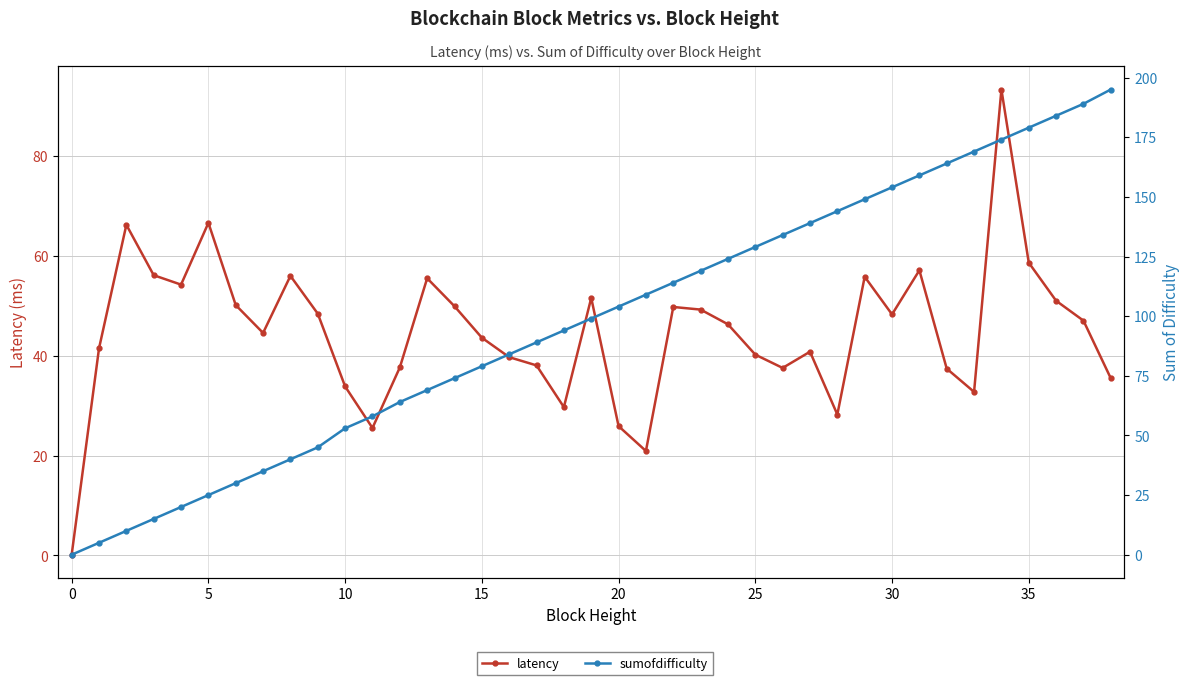

What is the maximum value shown in the chart?

195.0